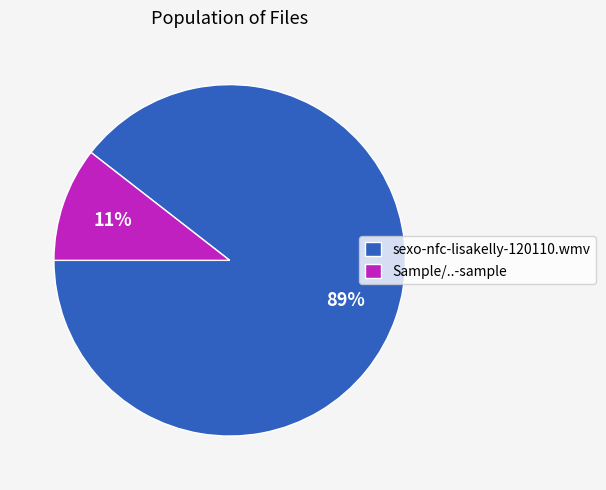

Combined, do Sample/..-sample and sexo-nfc-lisakelly-120110.wmv account for over 50%?

Yes